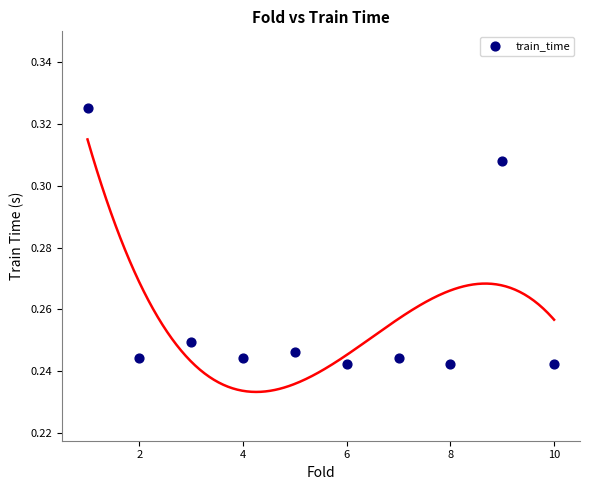

How many points are shown in the scatter plot?

10